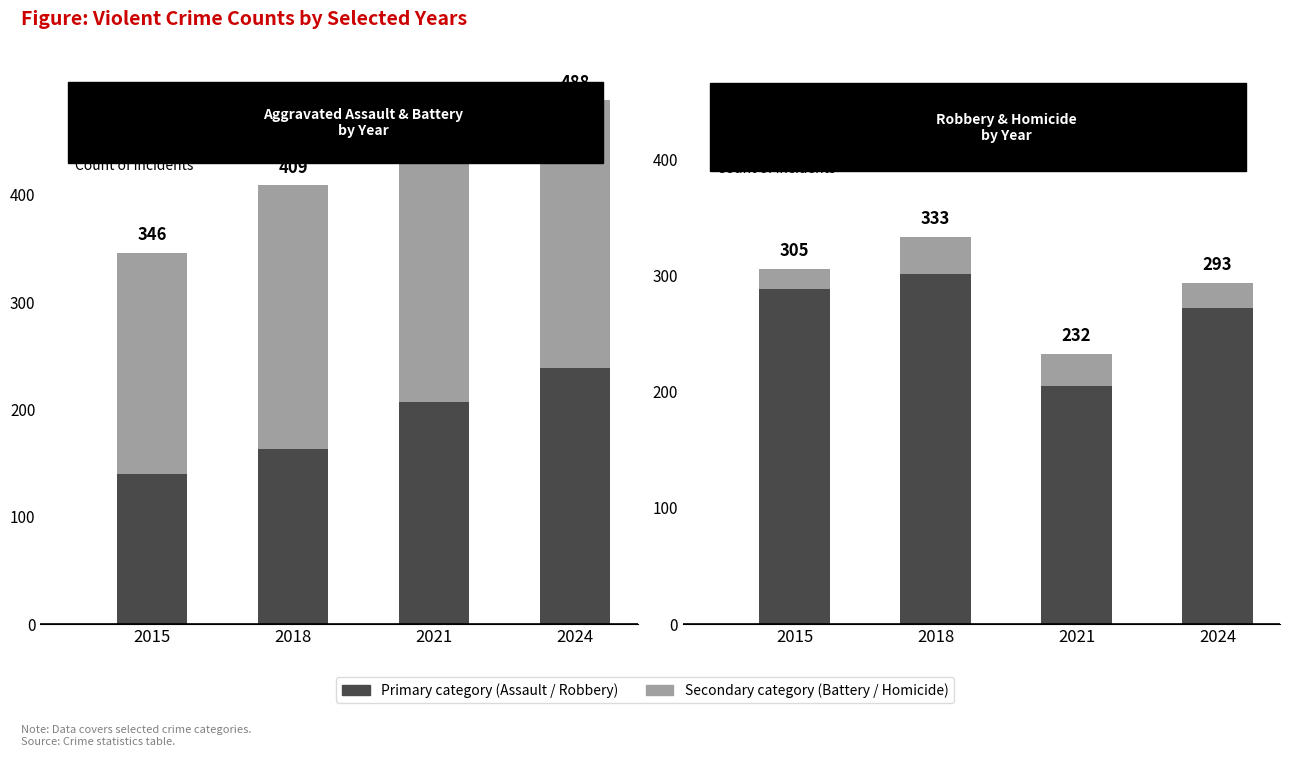

True or false: Robbery has a value of 205 at 2021.

True